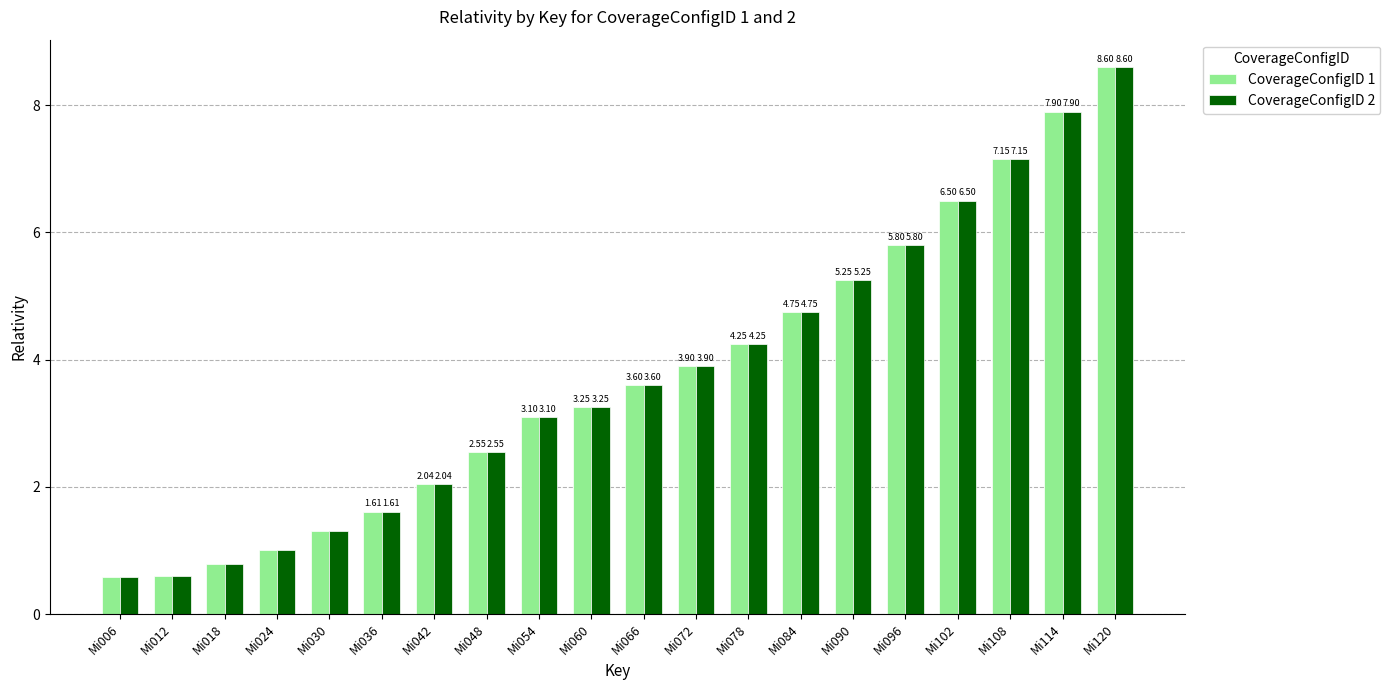

What value does the CoverageConfigID 2 series have at Mi096?

5.8